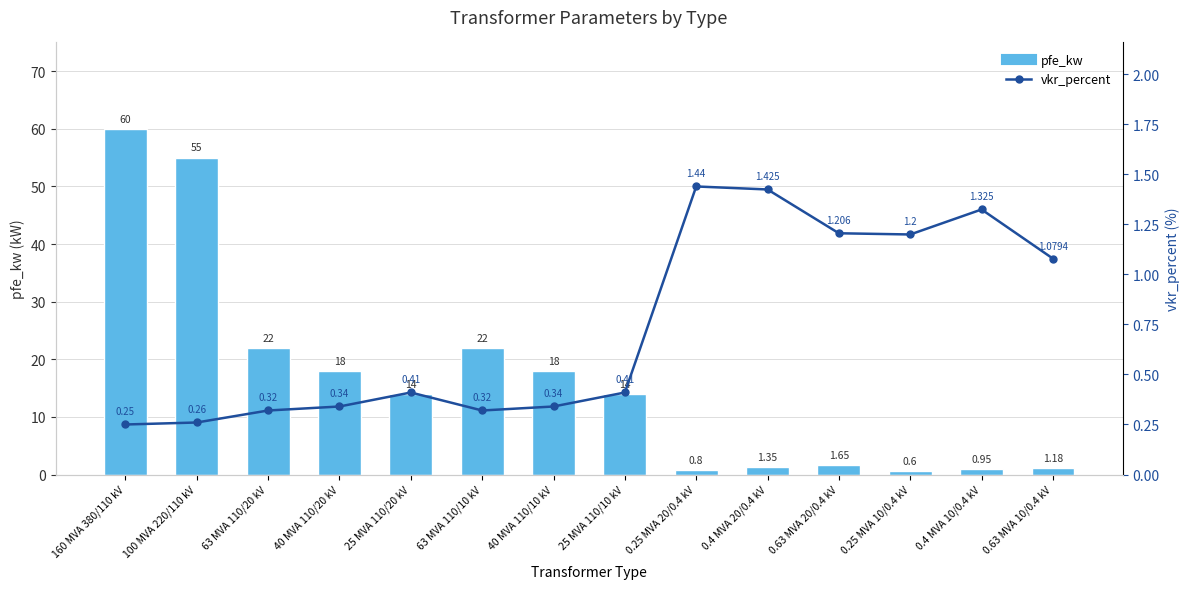

Which series has the largest total across all categories?

pfe_kw